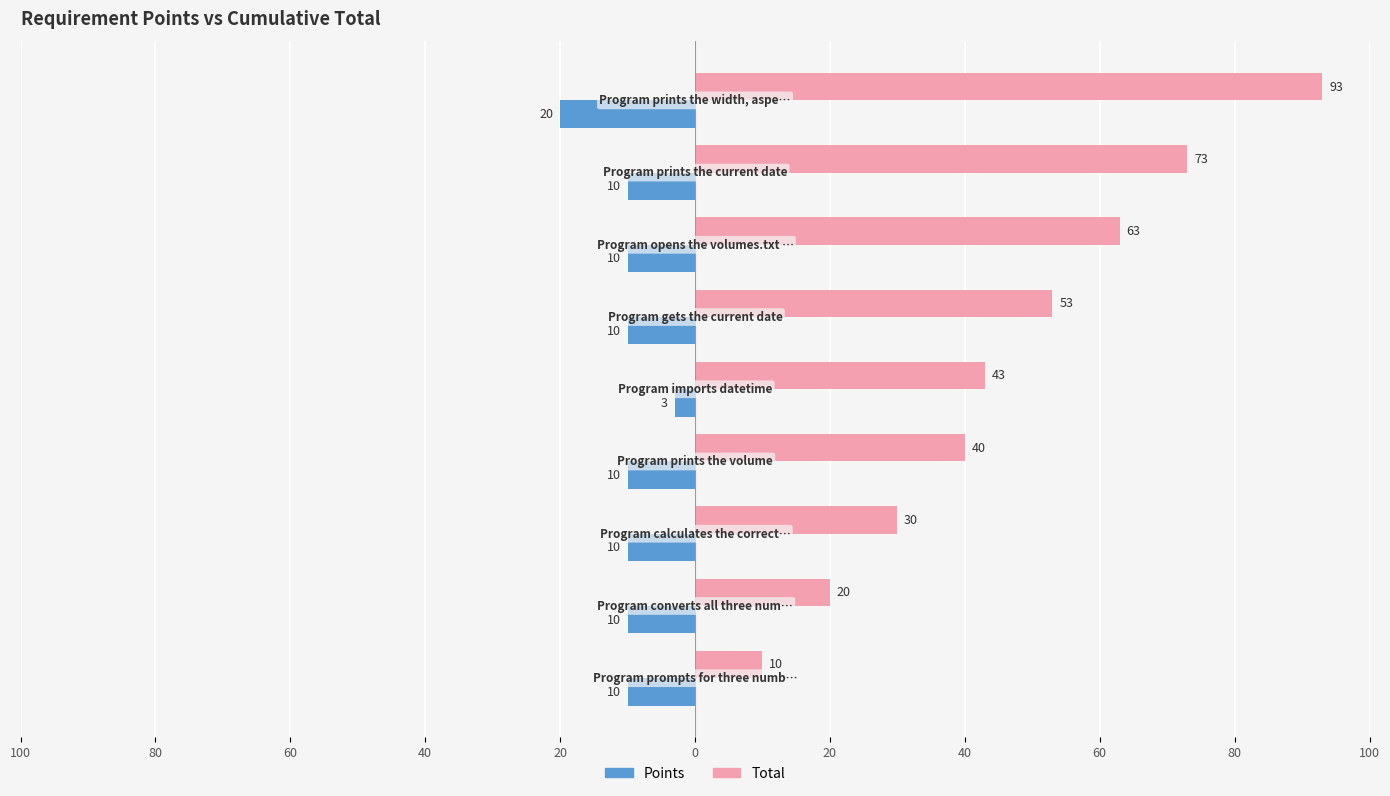

Which series has the widest spread of values?

Total